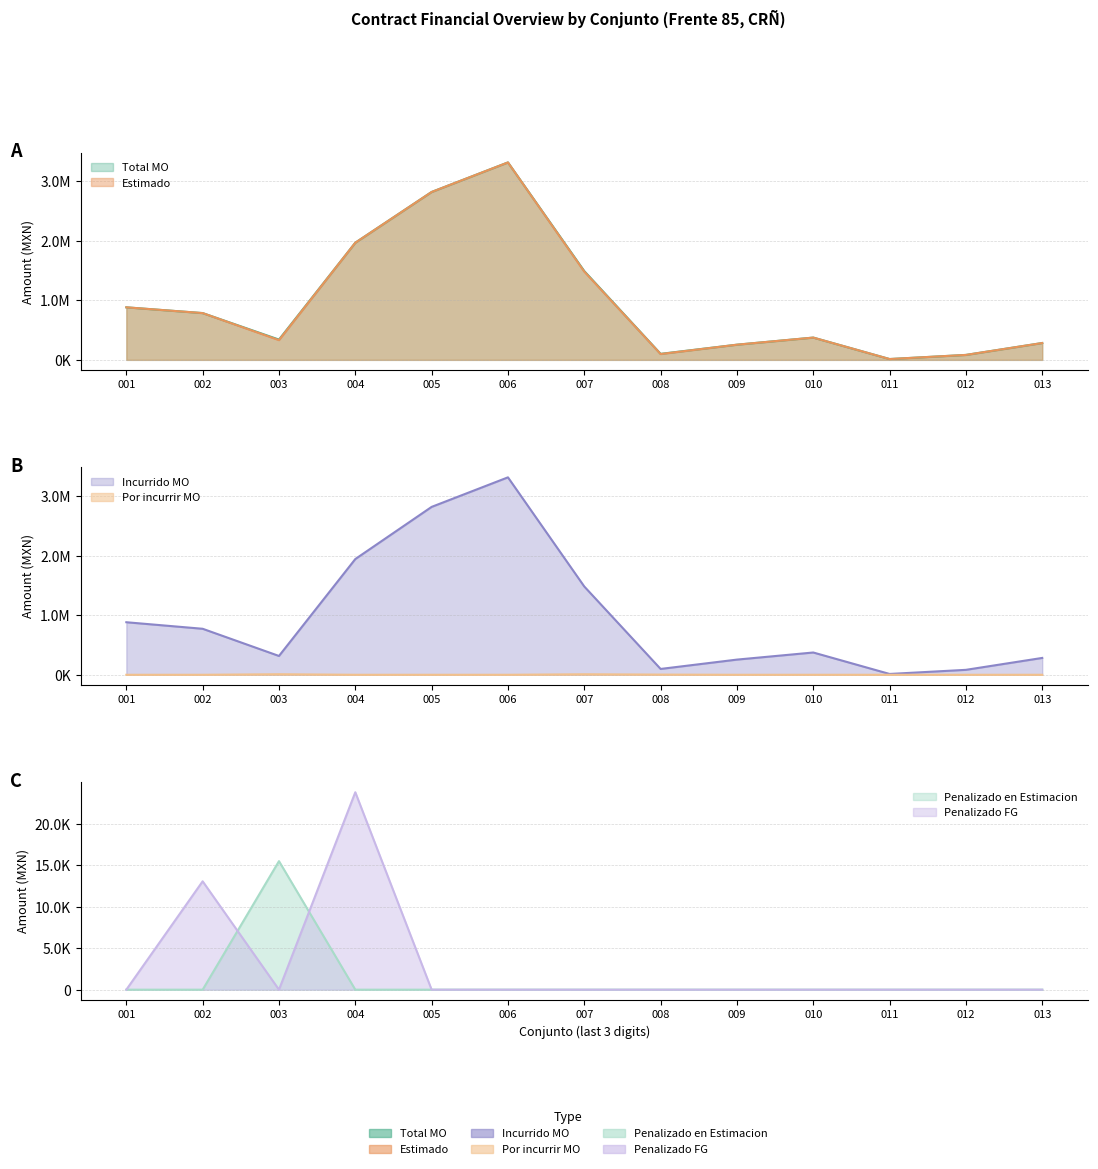

True or false: Por incurrir MO and Incurrido MO intersect in this chart.

False